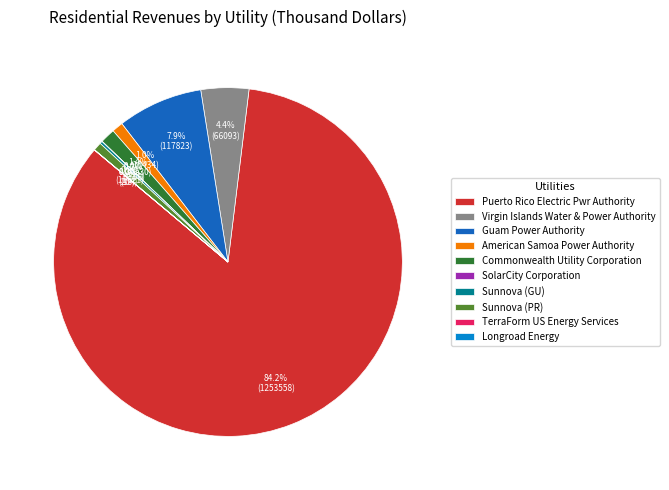

The Sunnova (PR) slice represents 1% of the pie. True or false?

True